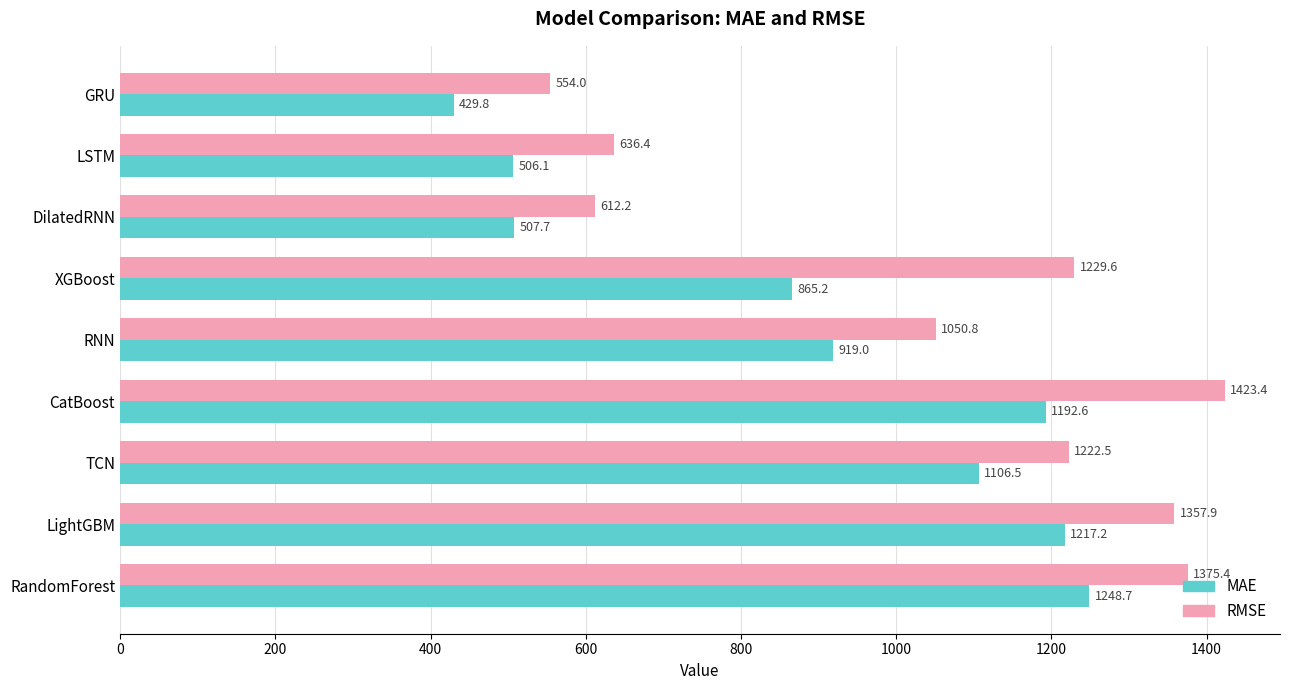

At which label is MAE closest to 839?

XGBoost